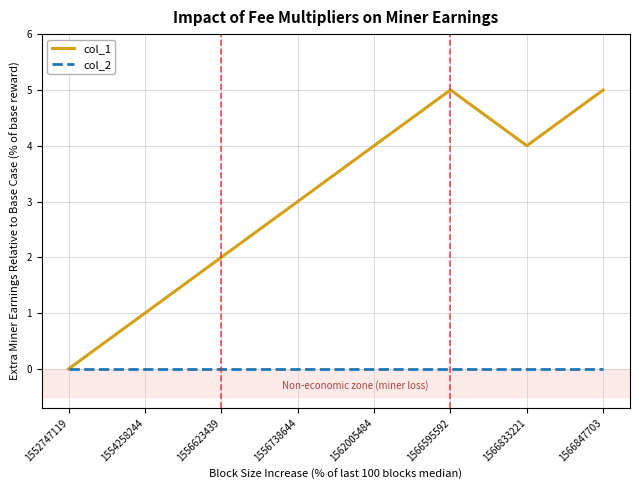

Where is the first local minimum for col_1?

1566833221